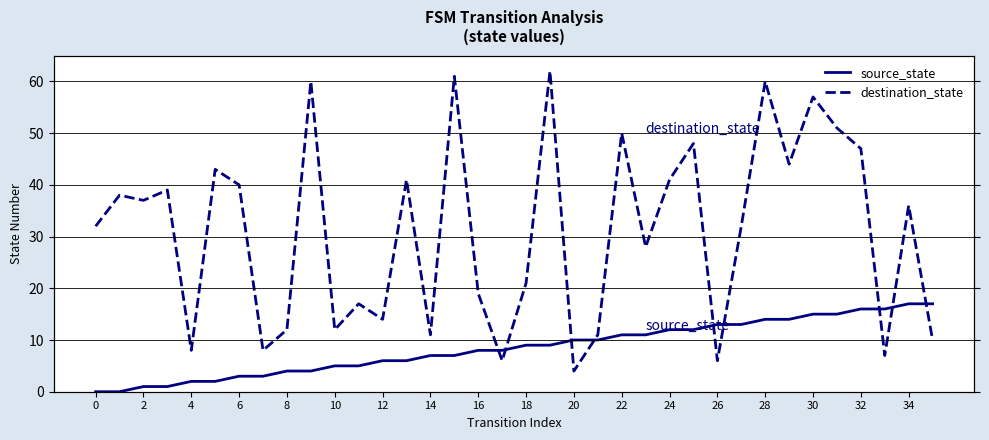

Which series has the largest range (max minus min)?

destination_state